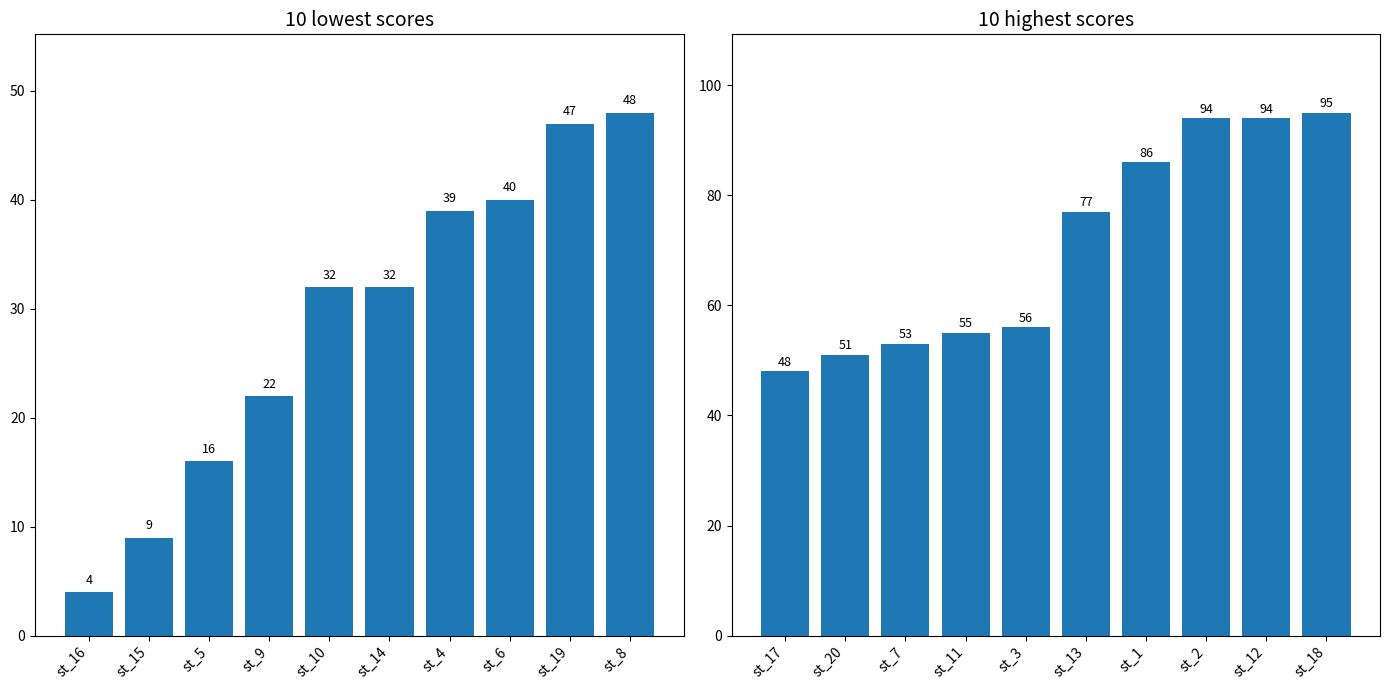

What is the difference between the maximum and minimum values?

47